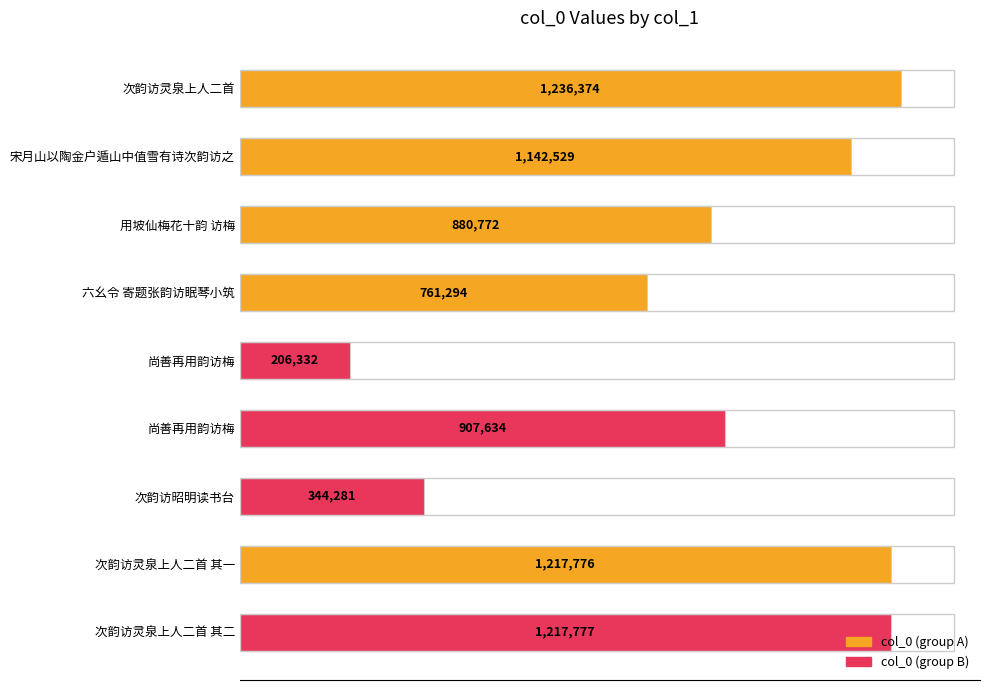

Are the bars grouped side by side (vs. stacked)?

No